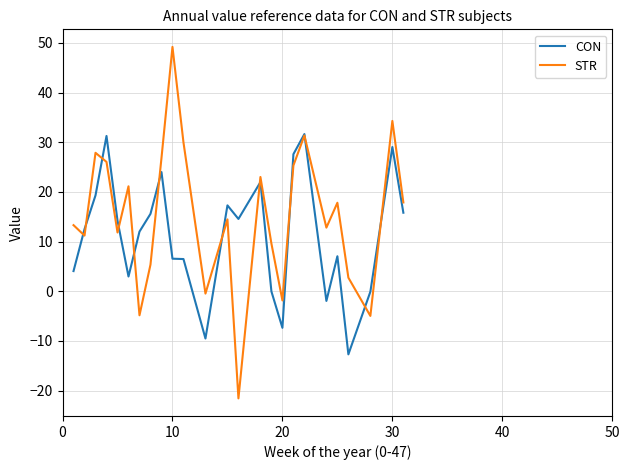

How many series are shown in this chart?

2